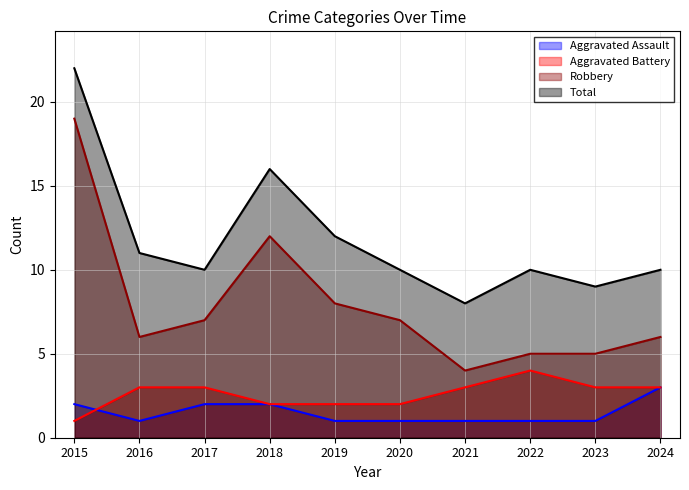

What is the difference between the second highest and minimum values in the Aggravated Assault series?

1